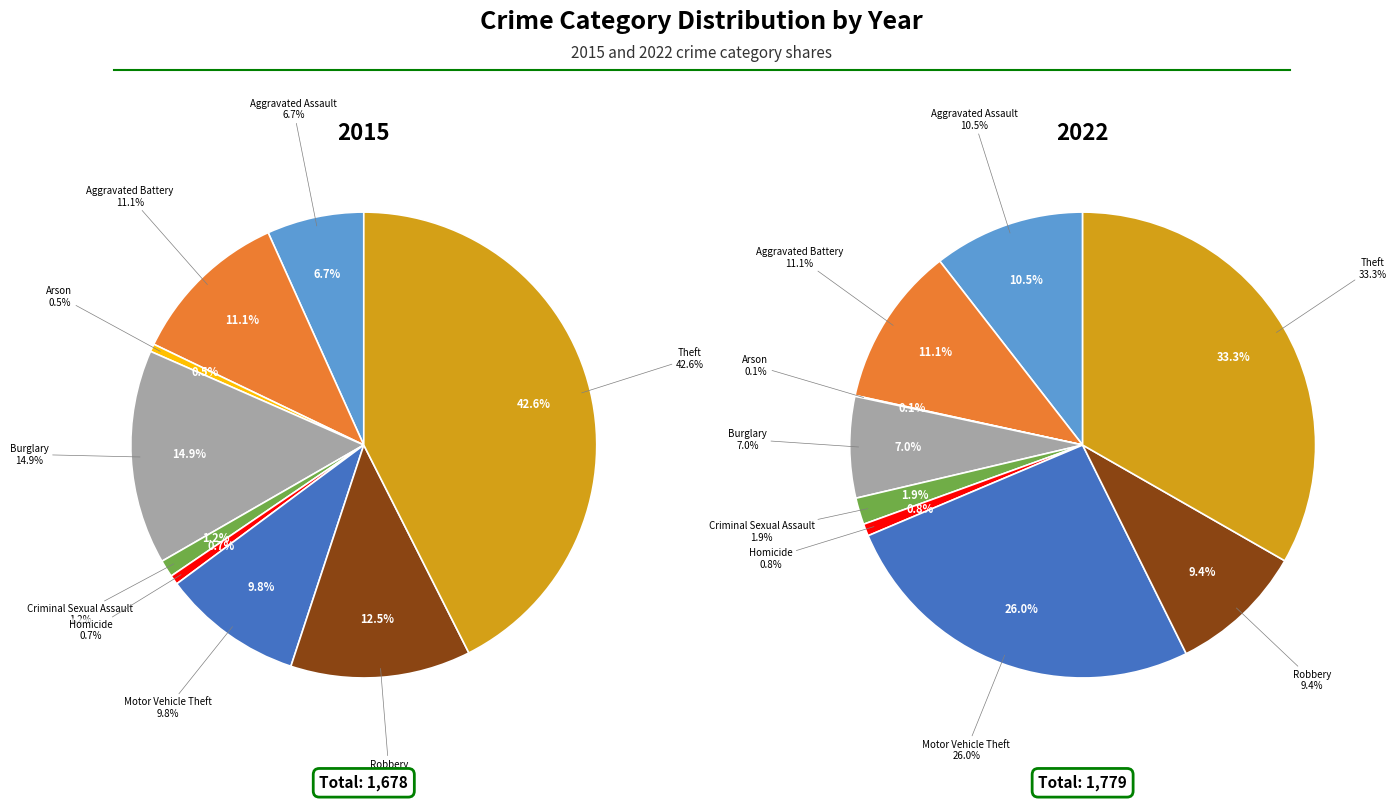

Which series has the widest spread of values?

2015